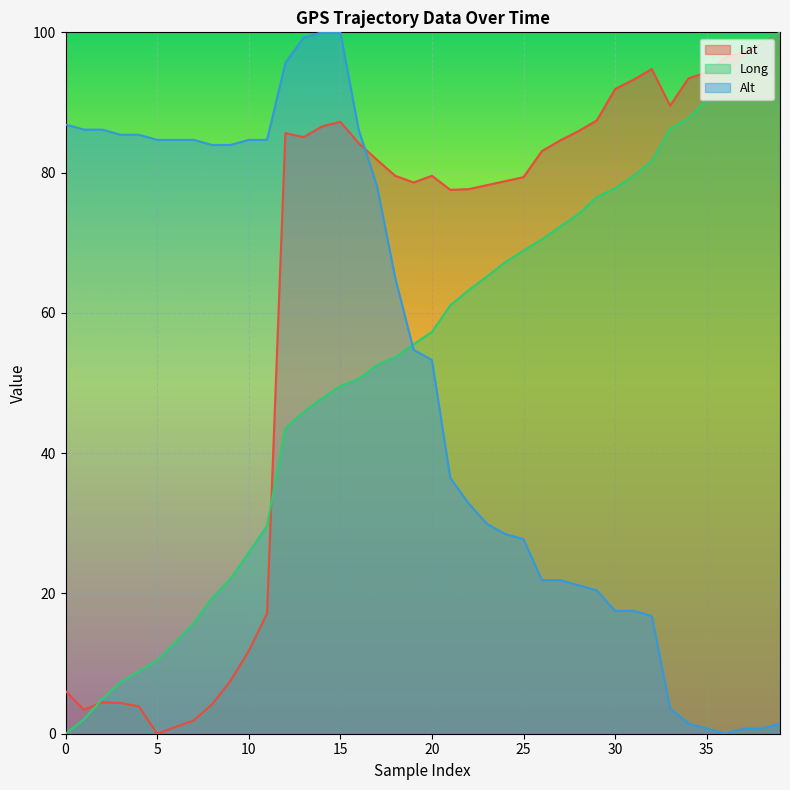

What is the difference between the highest and lowest values at 27?

62.7